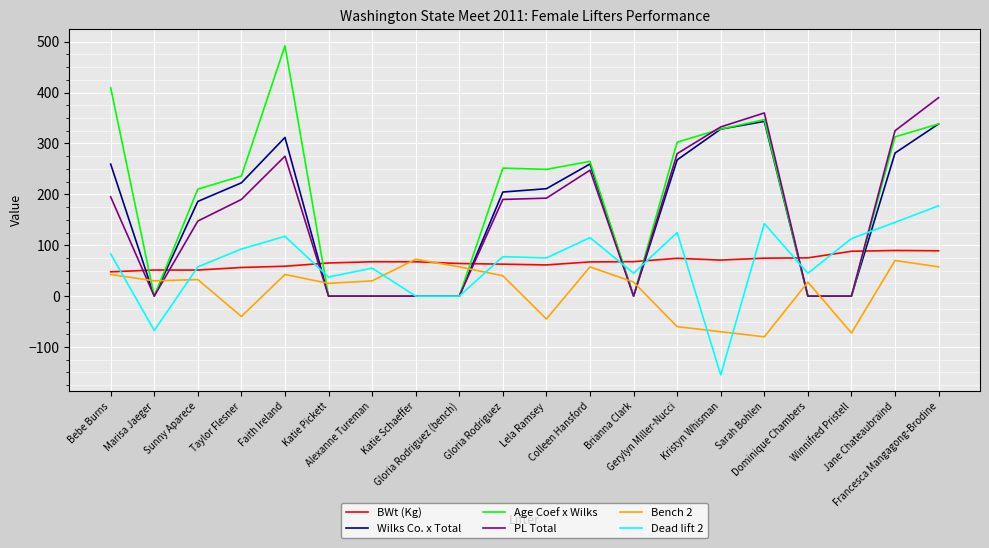

What is the difference between the highest and lowest values at Gloria Rodriguez (bench)?

64.1